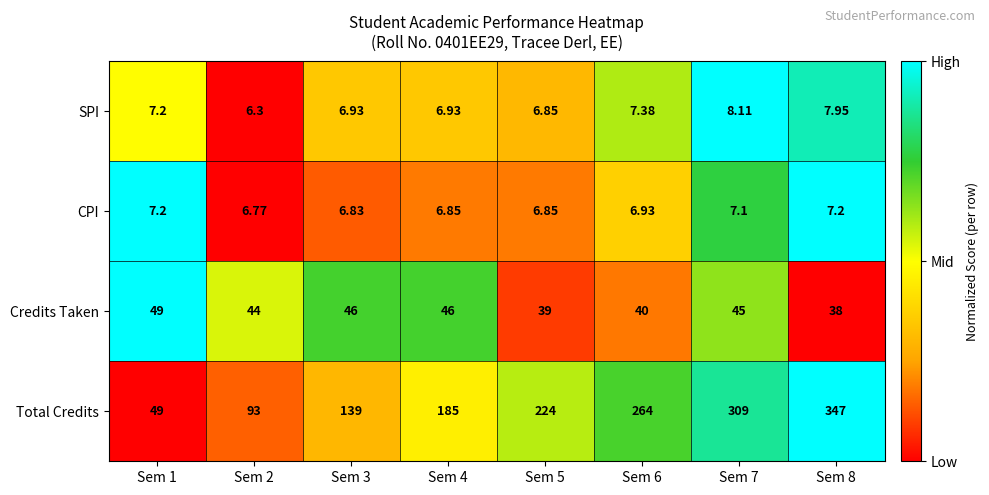

Count the number of categories in the chart.

8